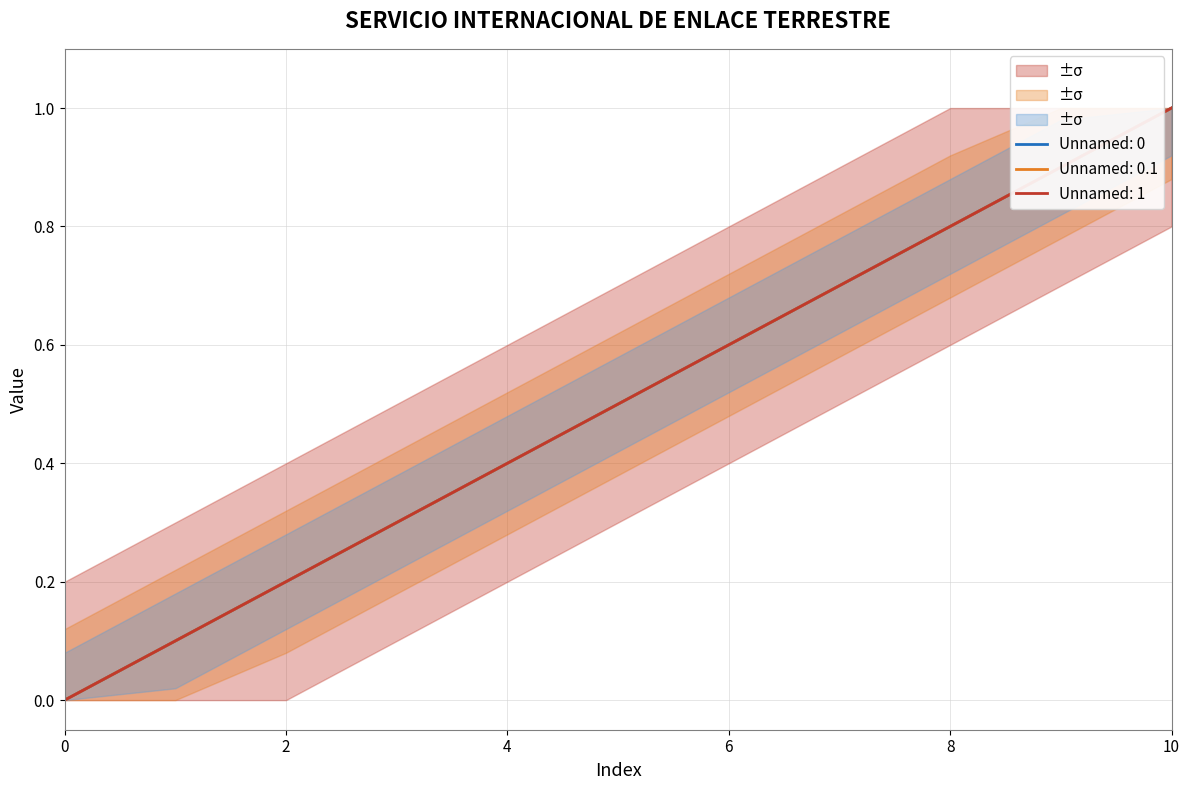

What is the sum of all Unnamed: 1 values?

5.5